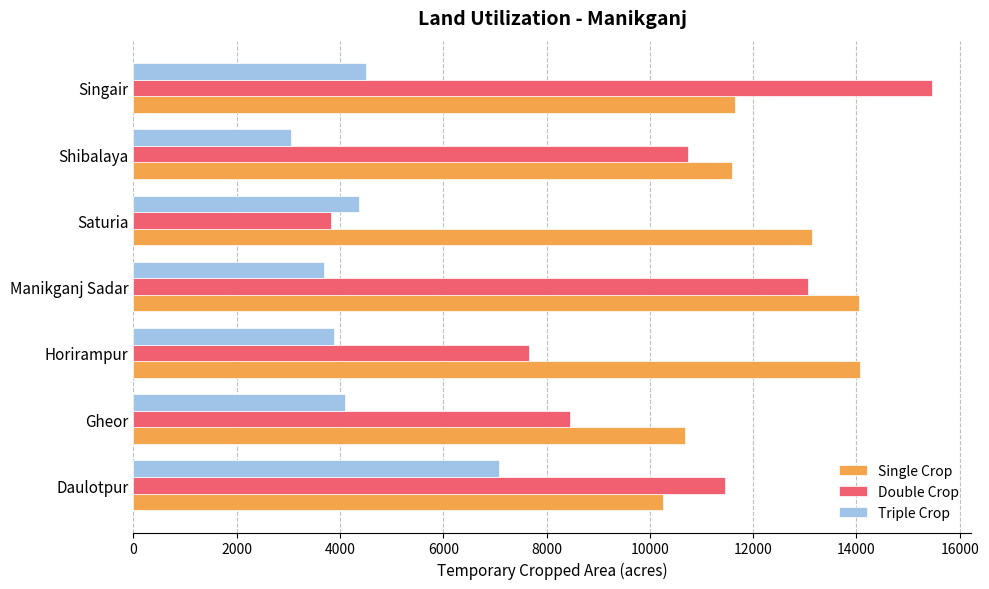

Read the Triple Crop value at Singair, to the nearest 50.

4500